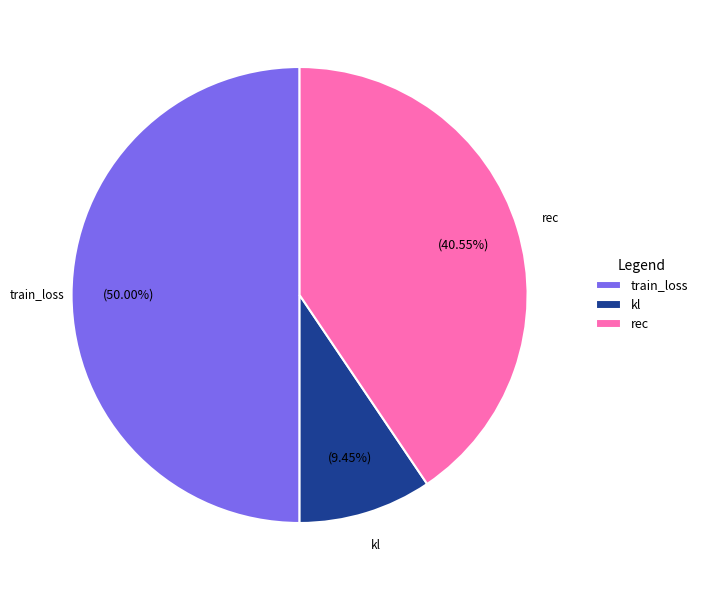

To the nearest percent, what is the average slice percentage?

33%